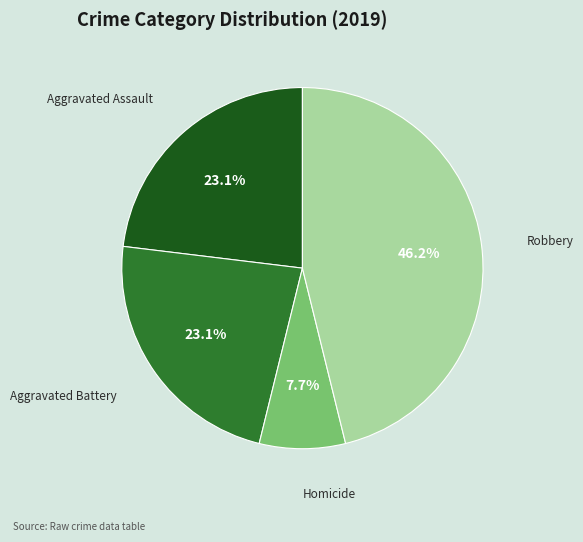

Does any single category account for the majority?

No